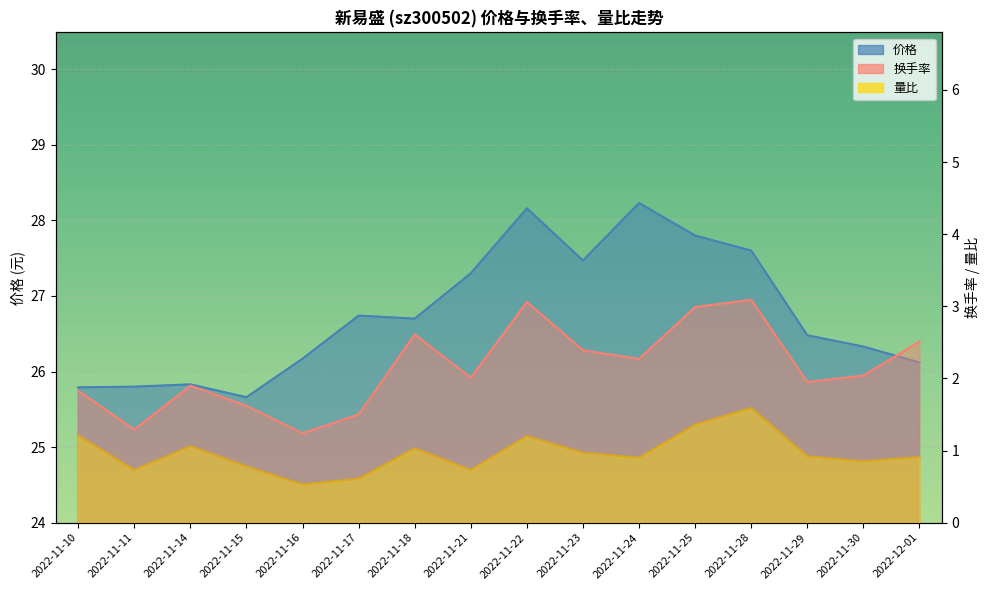

True or false: 量比 has a value of 1.0 at 2022-11-18.

True